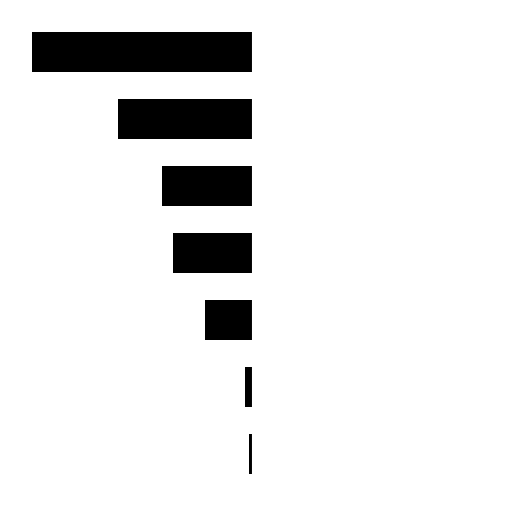

Which series changed the most between 1 and 6?

Leve EXP (NQ)